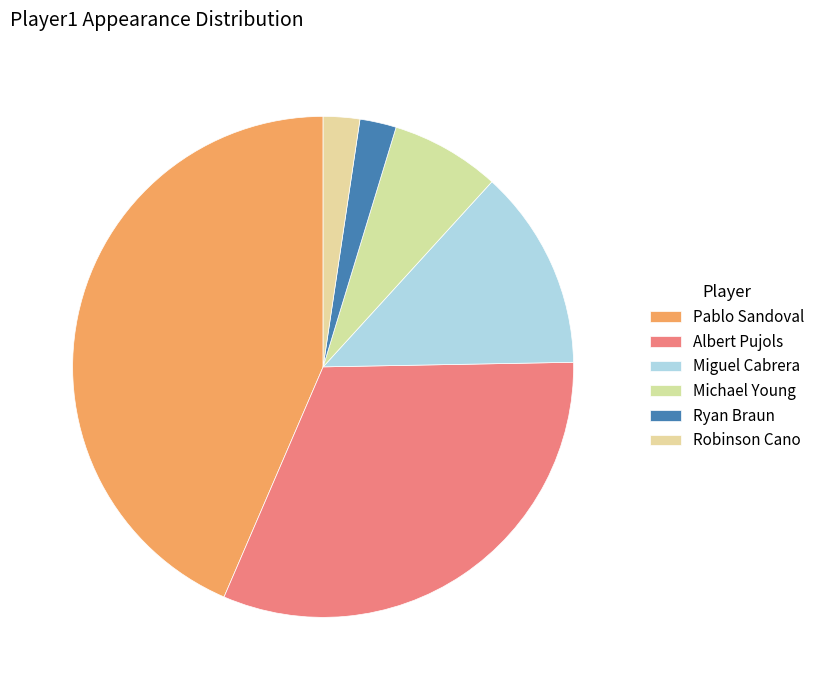

What percentage is NOT represented by Robinson Cano?

97.6%